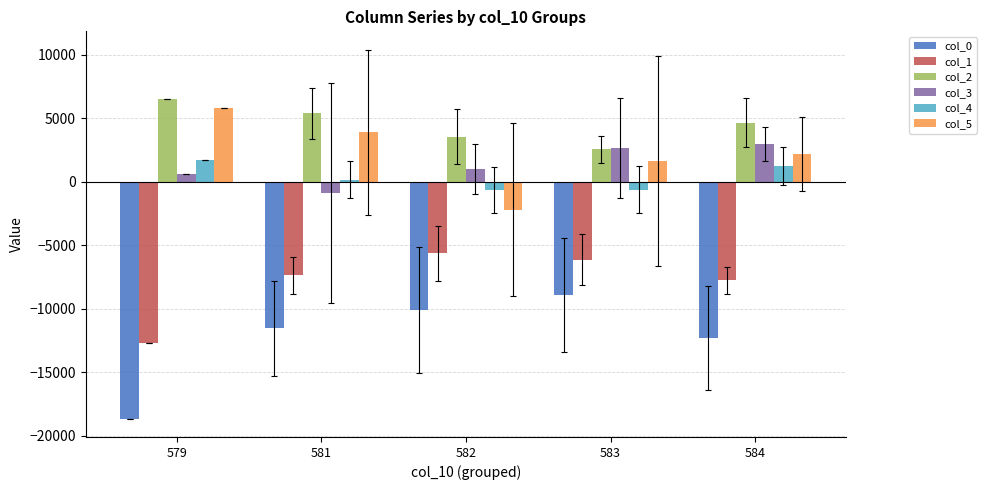

Does the chart contain any negative values?

Yes